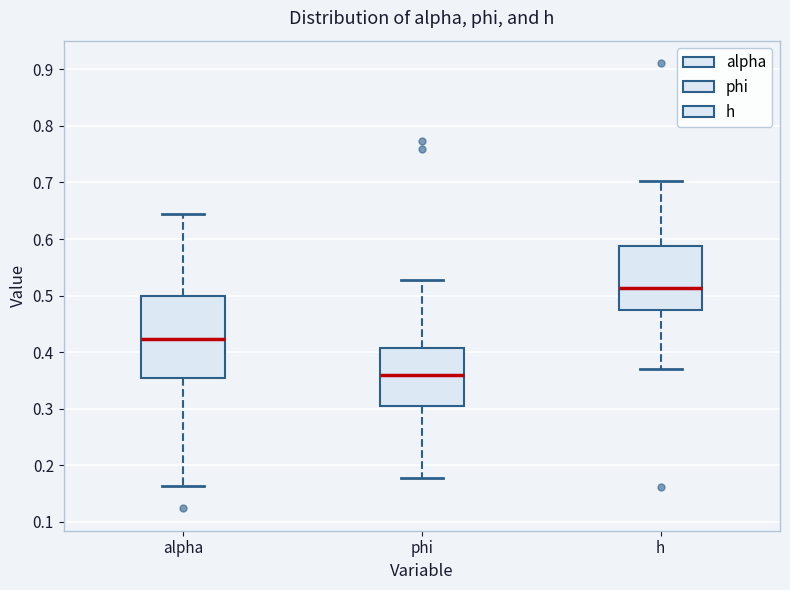

Which box has the lowest median line?

phi